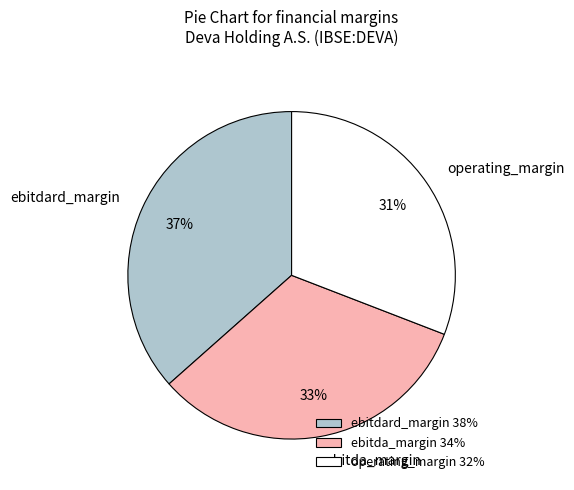

How many slices are in this pie chart?

3